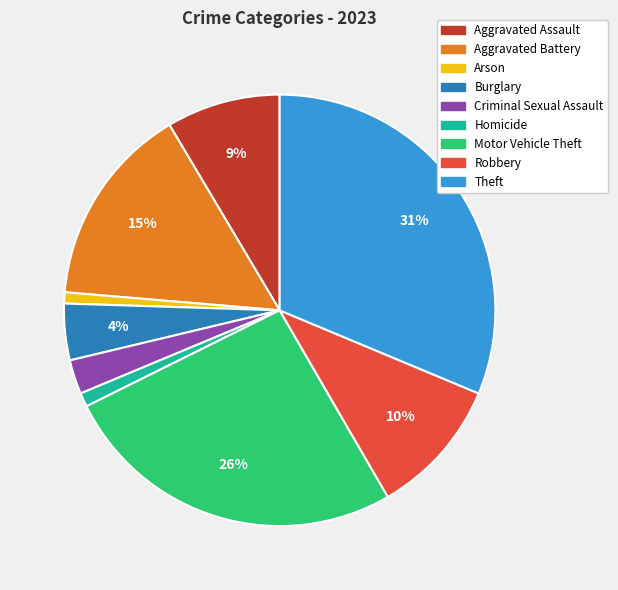

Count the number of slices in the pie.

9